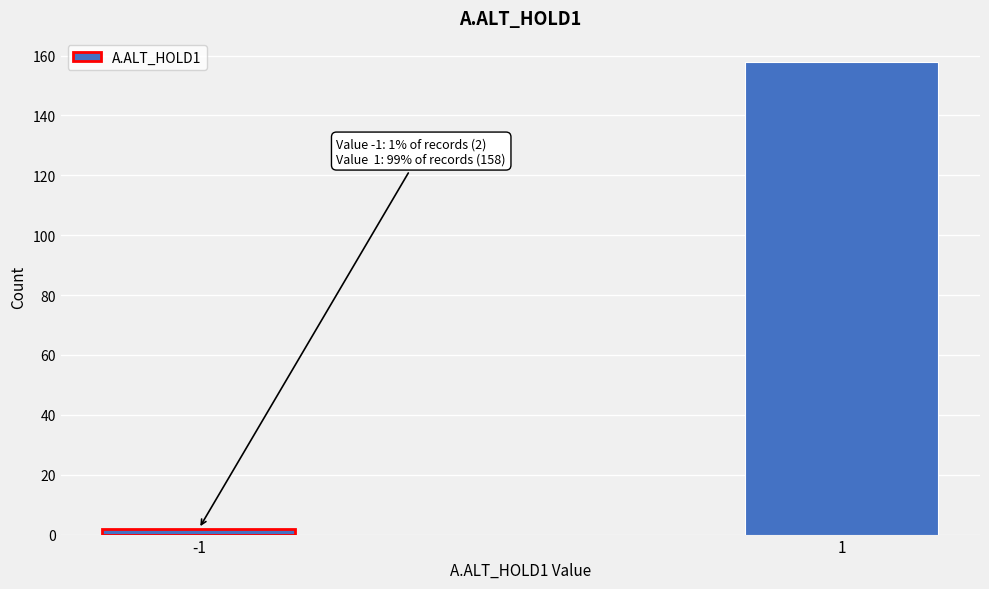

Reading left to right, what are all the values shown in this chart?

2	158